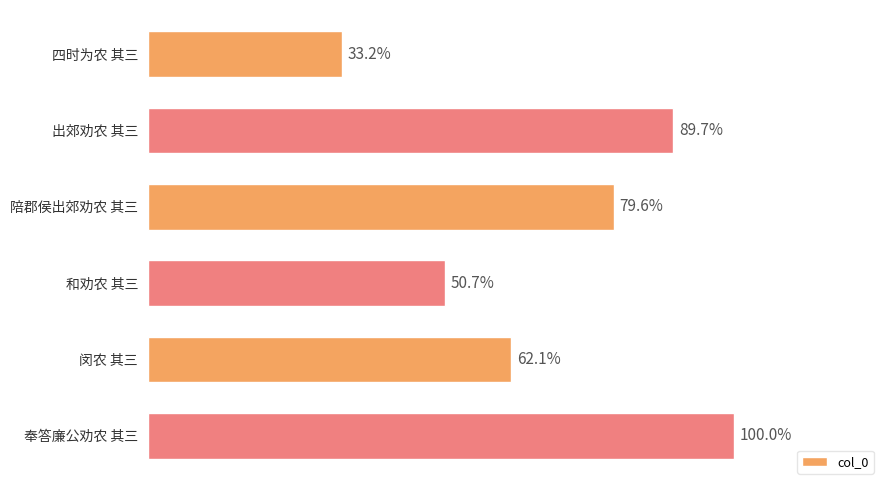

How many bars are there in total?

6